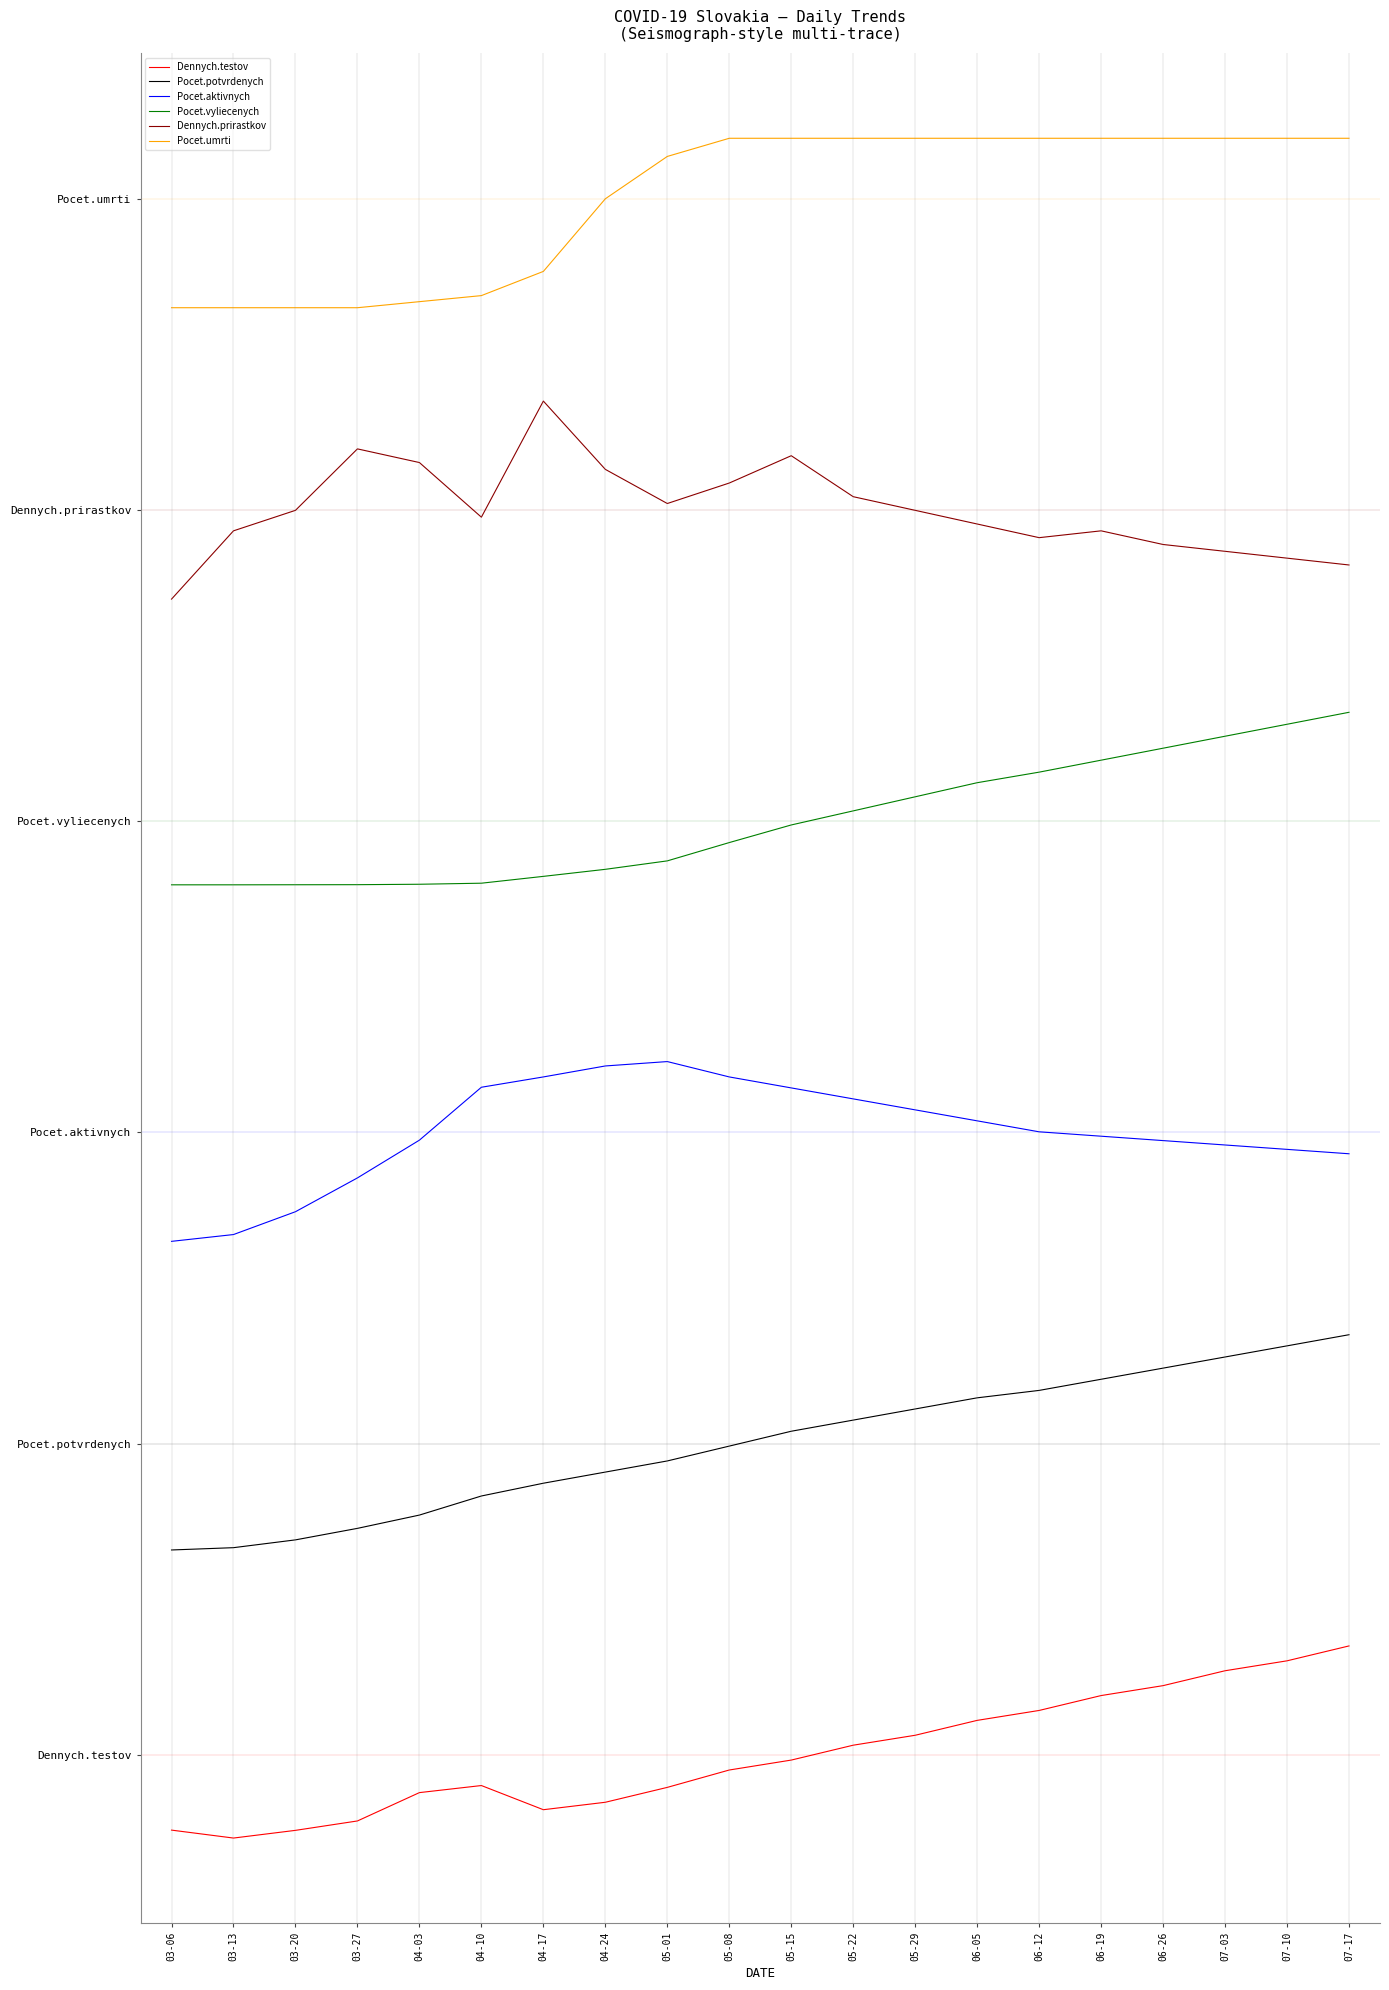

Does the chart have visible grid lines?

No